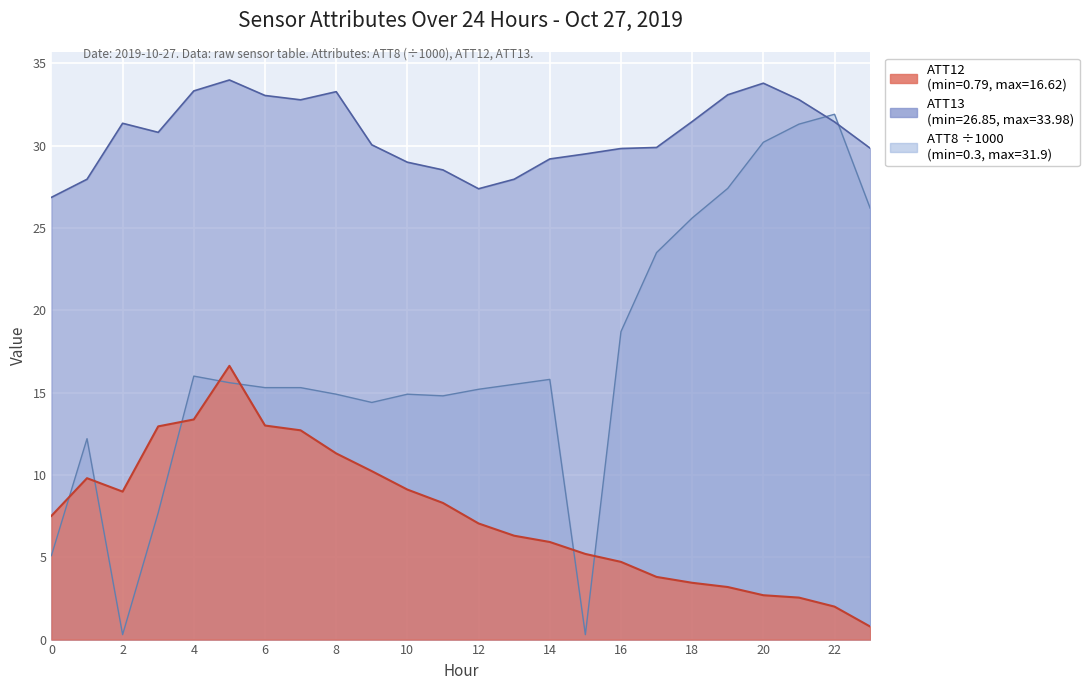

What is the value of the ATT8 point at the 7th from the left?

15.3